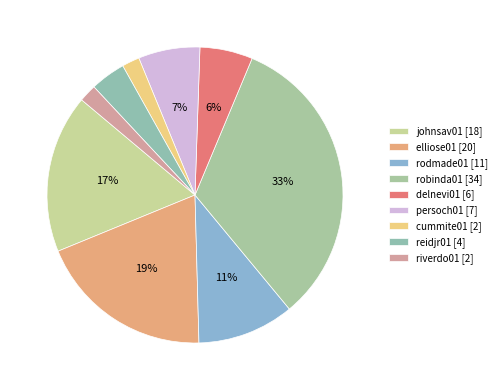

How many segments does this pie chart have?

9